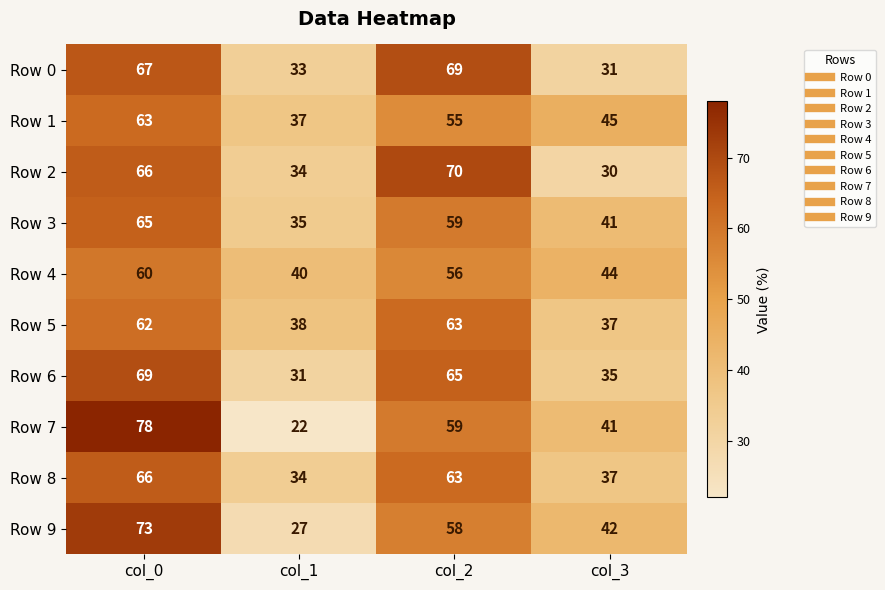

The value of Row 3 at col_1 is 35. True or false?

True